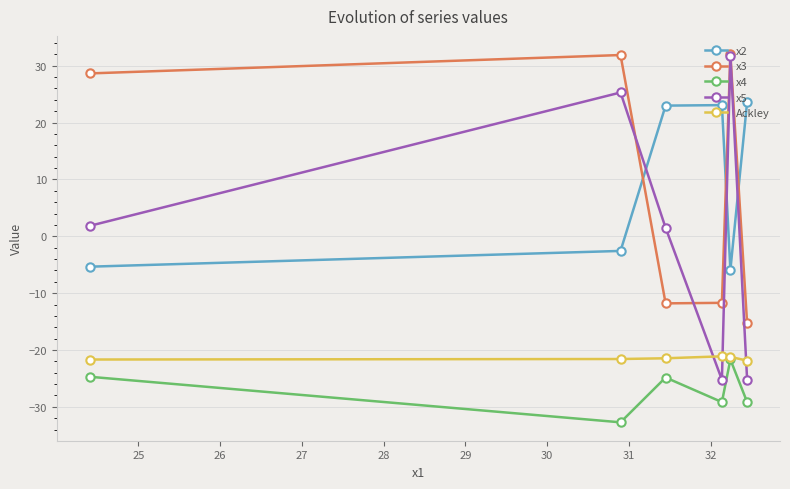

True or false: Ackley and x3 intersect in this chart.

False